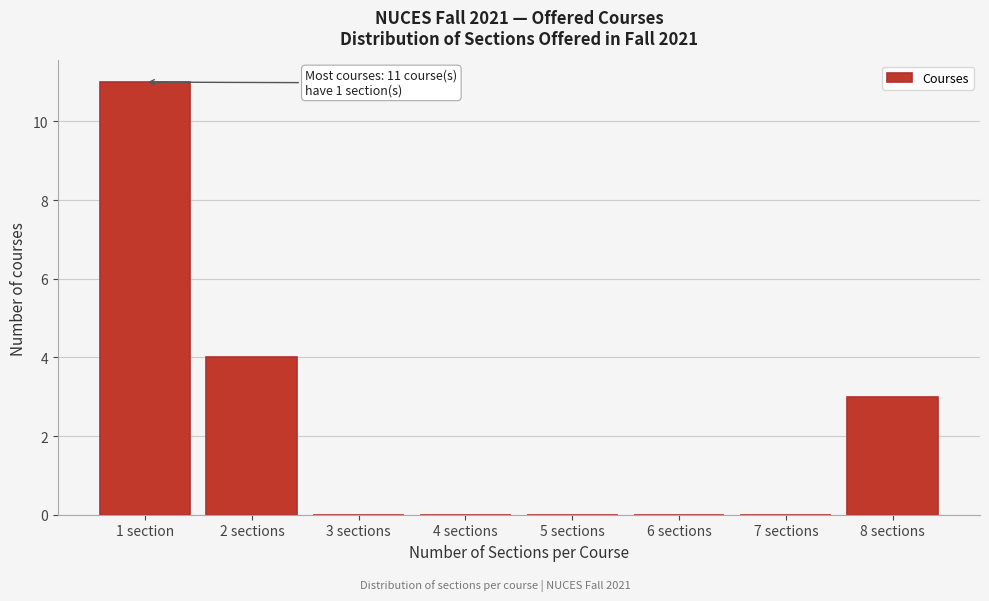

Reading left to right, extract all data points from this chart.

1 section=11	2 sections=4	3 sections=0	4 sections=0	5 sections=0	6 sections=0	7 sections=0	8 sections=3